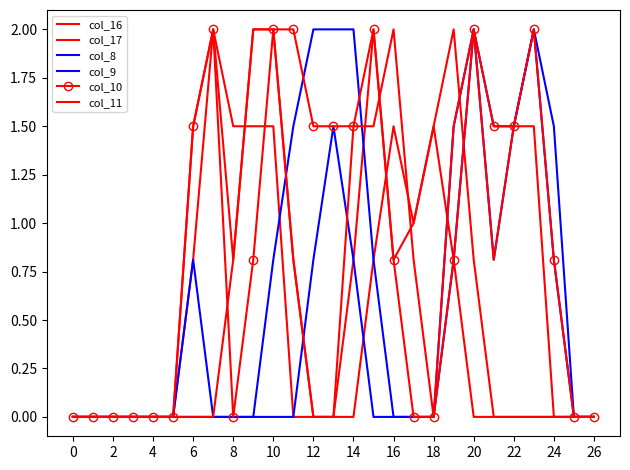

After their last crossing, which series has the higher values: col_16 or col_17?

col_17